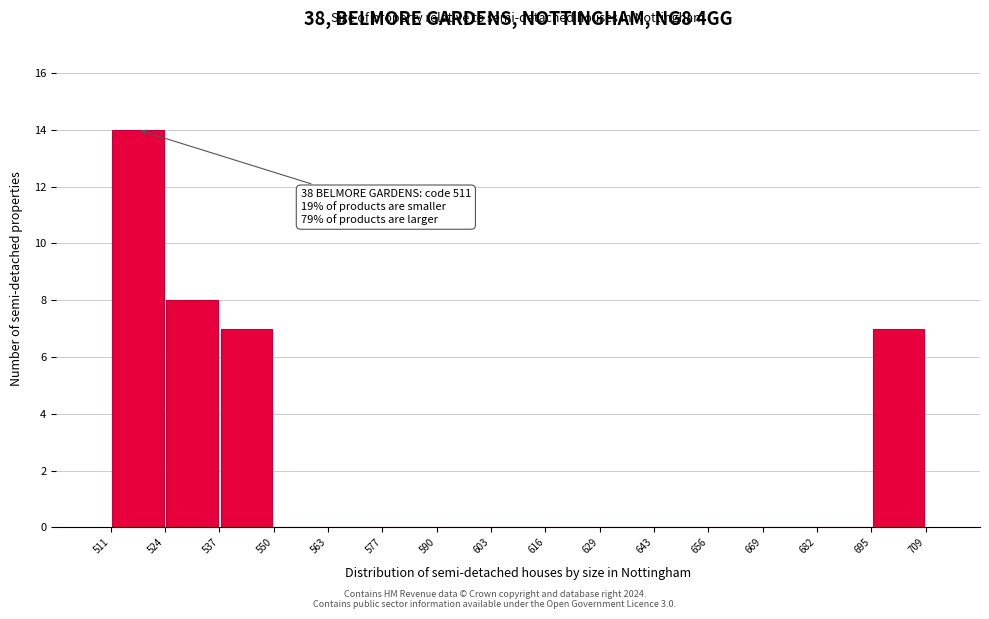

Over which range of the x-axis is the bar tallest?

511 to 524